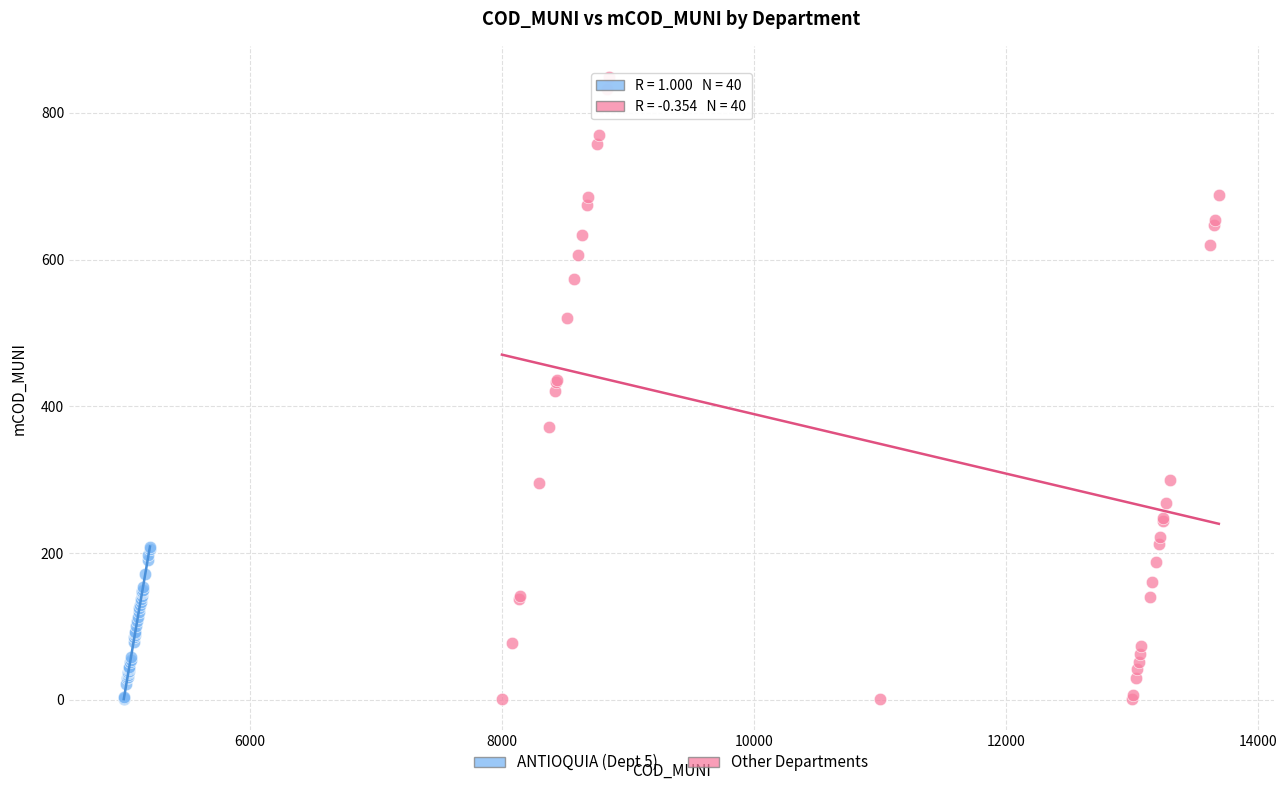

Which series has the largest Y range (max minus min)?

Other Departments